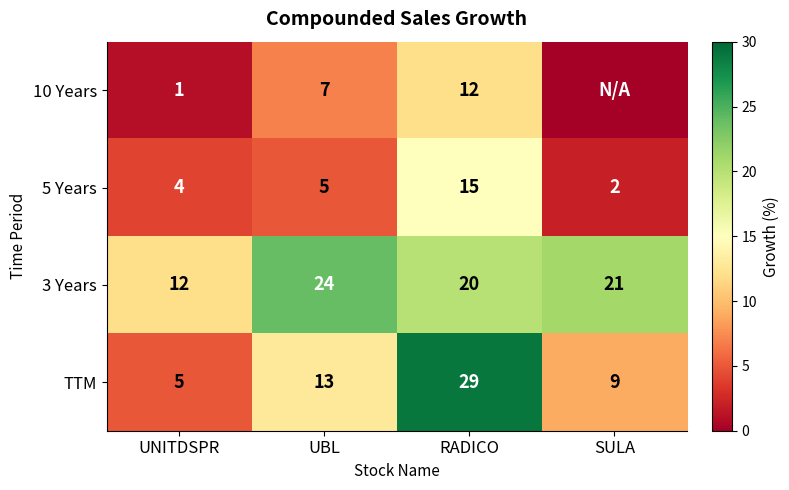

Is the value of 3 Years at UBL greater than the value of TTM at SULA?

Yes